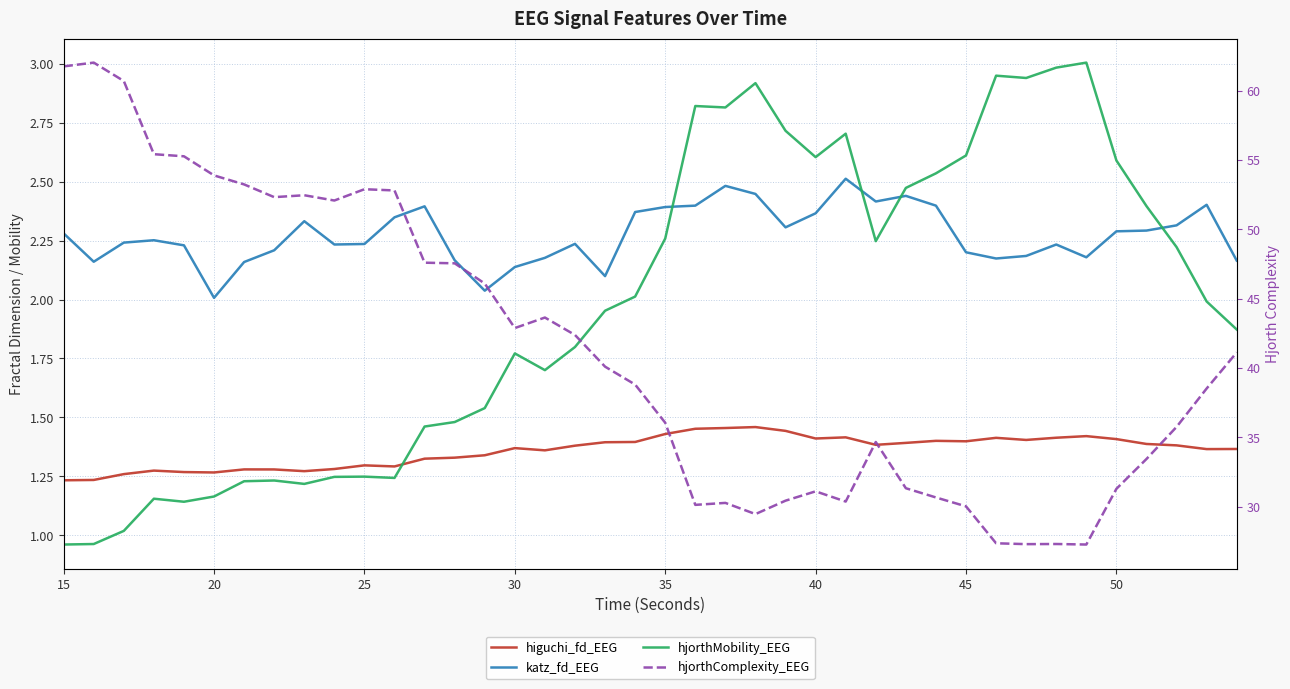

What is the average value of the hjorthMobility_EEG series?

2.0